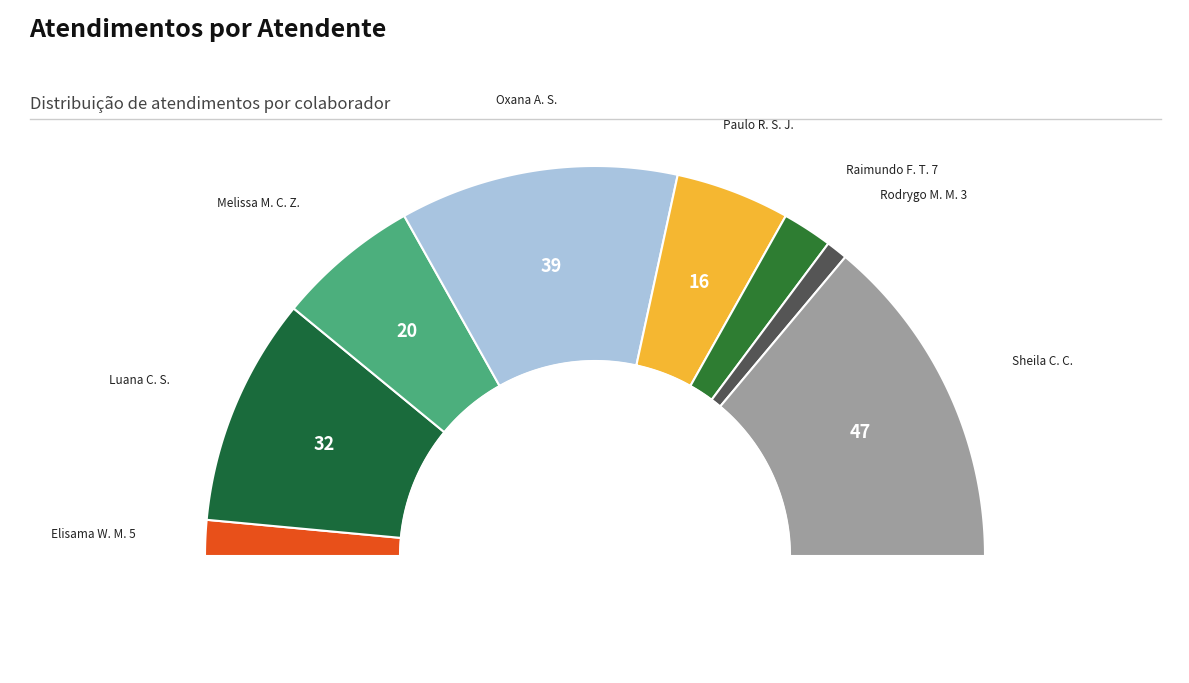

What portion of the pie excludes Oxana Andreli da Silva?

76.9%